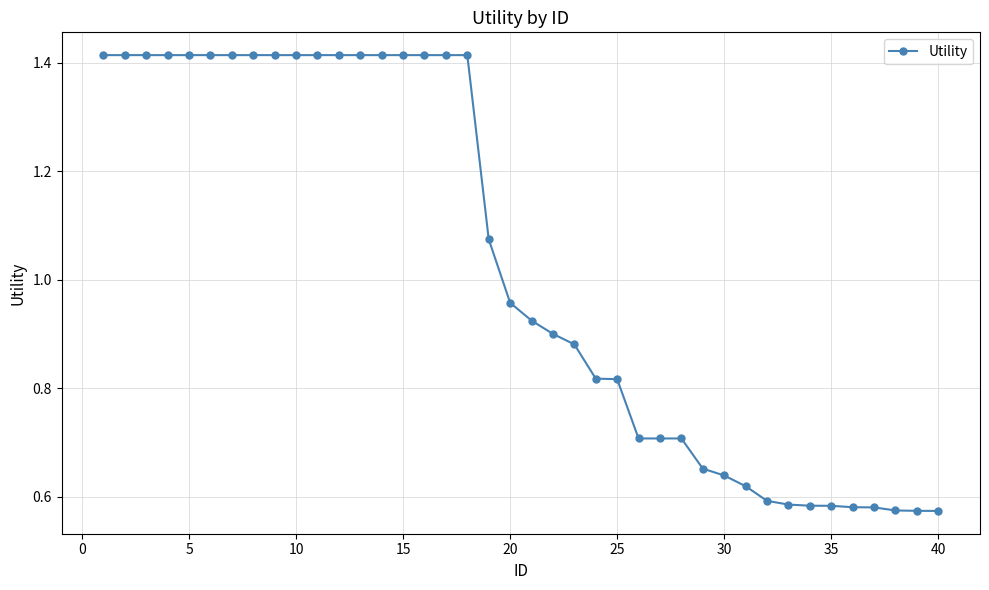

At which label is the value closest to 0?

40